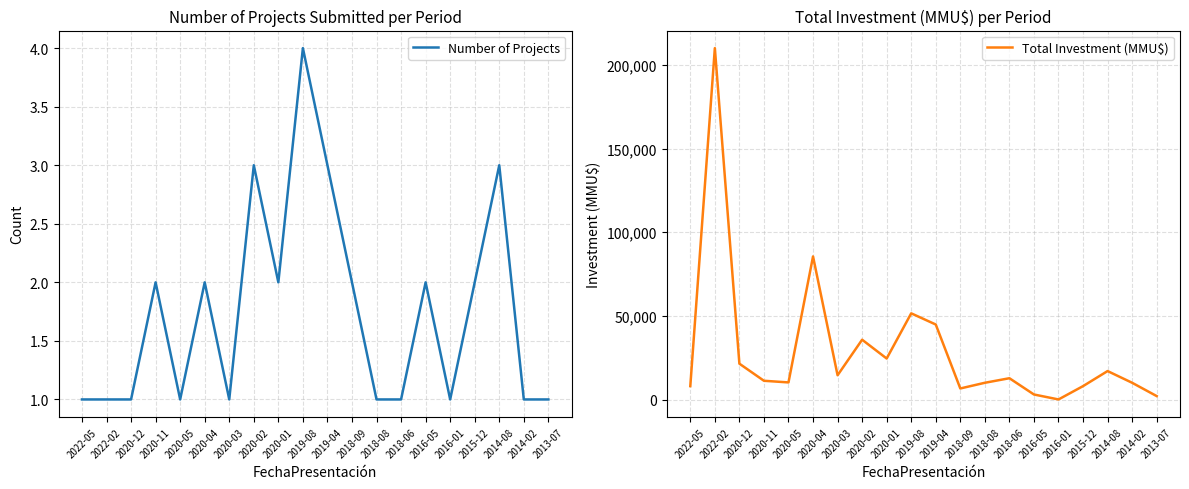

Is the value of Number of Projects at 2018-09 greater than the value of Total Investment (MMU$) at 2020-04?

No